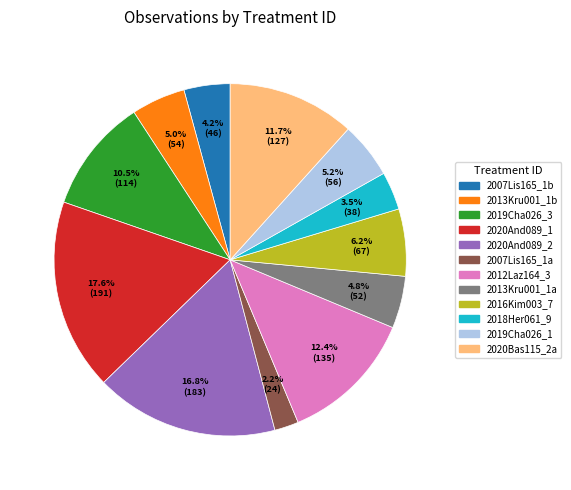

Count the number of slices in the pie.

12